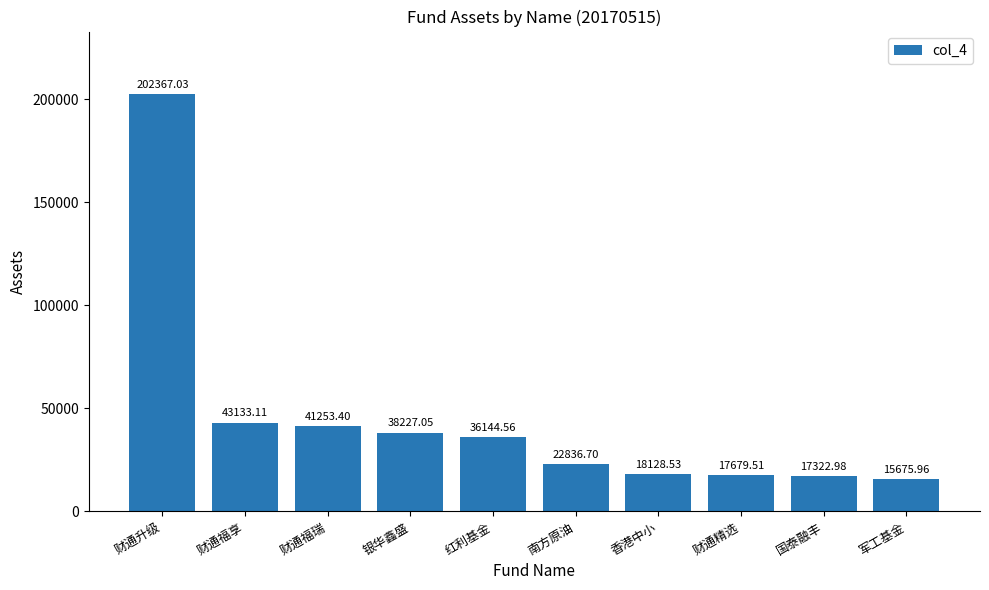

What is the difference between the maximum and minimum values?

186691.1